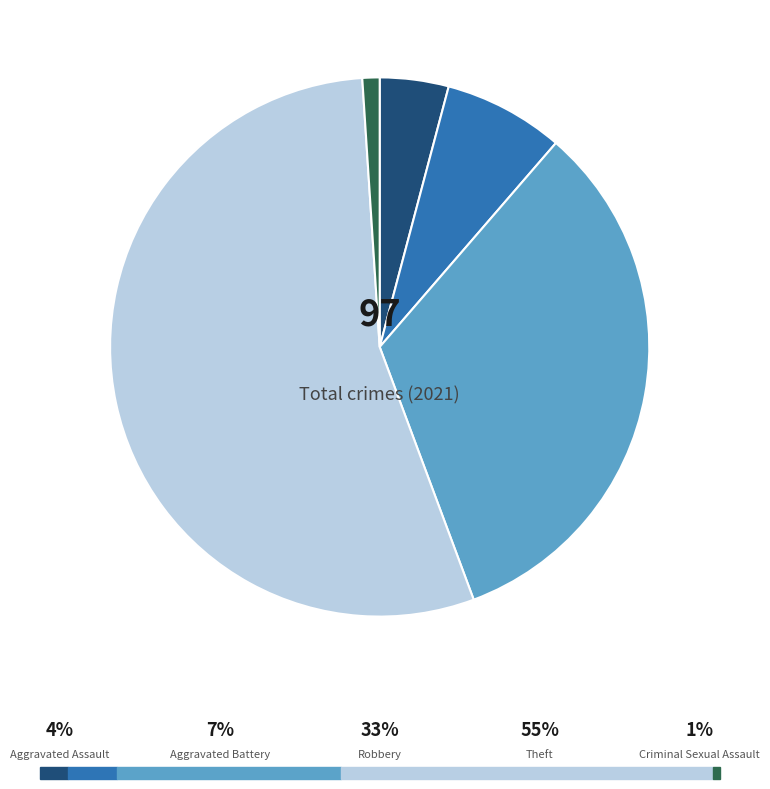

Is there any slice that represents more than half of the pie?

Yes